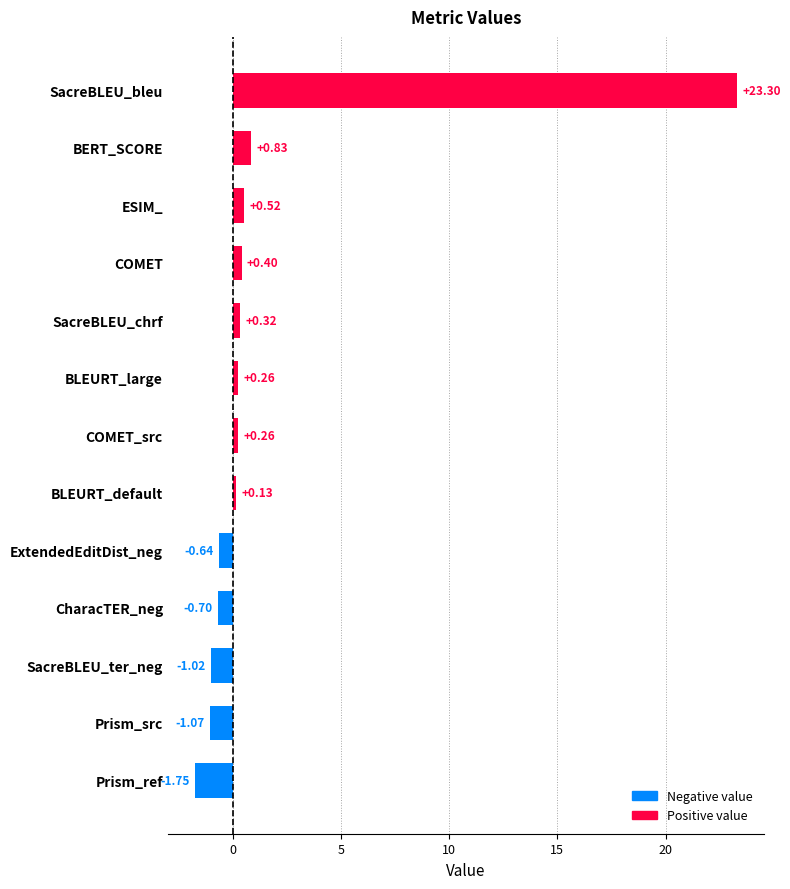

What is the difference between the maximum and second lowest values?

24.4